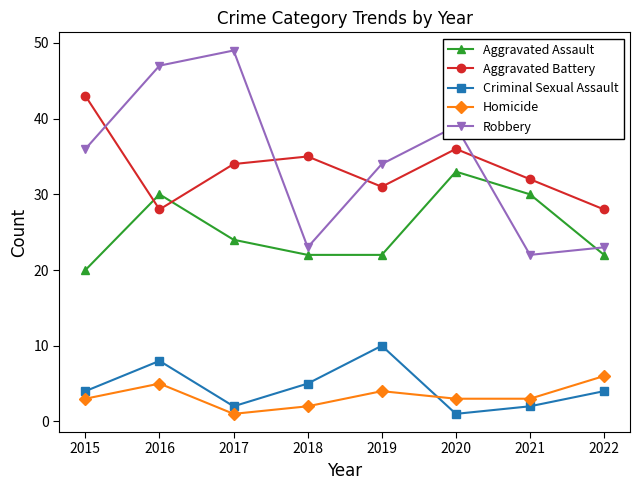

Reading left to right, what are all the values shown in this chart?

Aggravated Assault: 20	30	24	22	22	33	30	22
Aggravated Battery: 43	28	34	35	31	36	32	28
Criminal Sexual Assault: 4	8	2	5	10	1	2	4
Homicide: 3	5	1	2	4	3	3	6
Robbery: 36	47	49	23	34	39	22	23